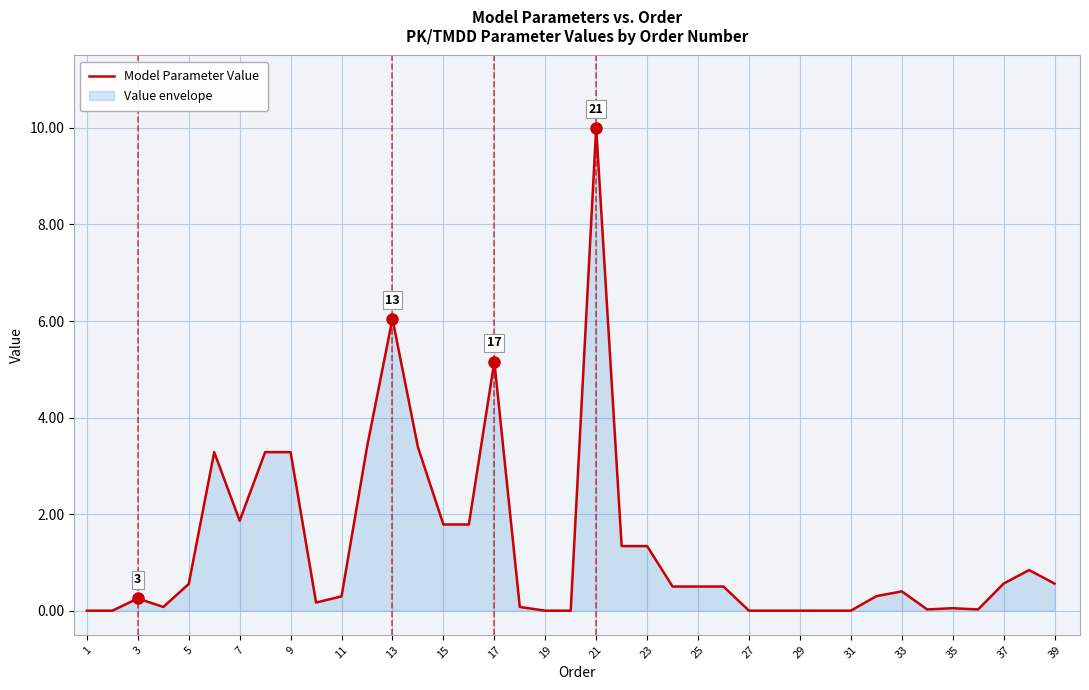

At which category does the data reach its first local peak?

3